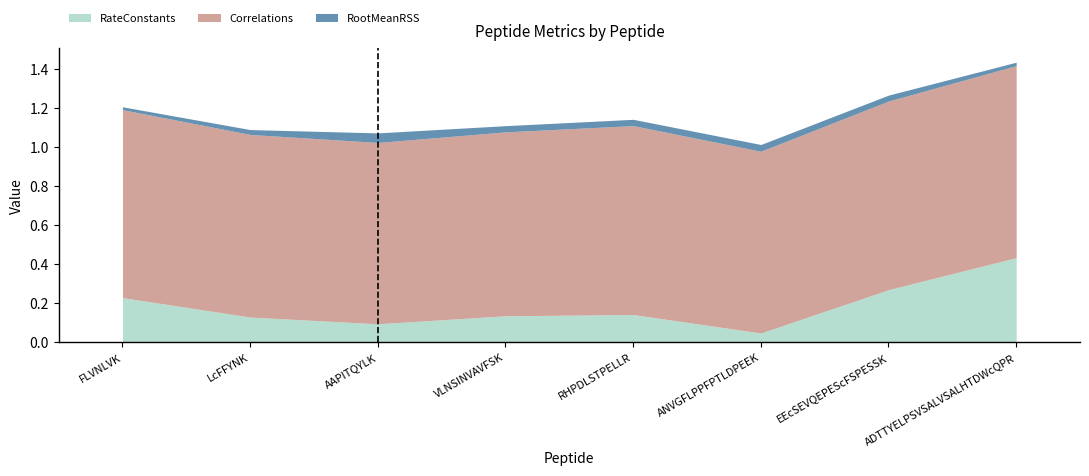

What is the lowest value of the Correlations series?

0.9